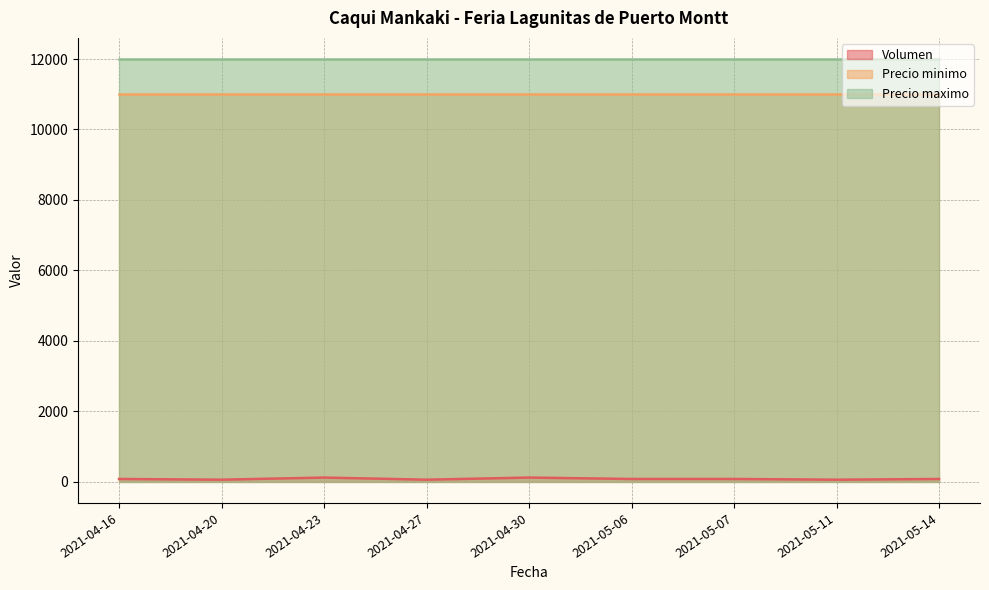

True or false: Precio maximo and Precio minimo intersect in this chart.

False